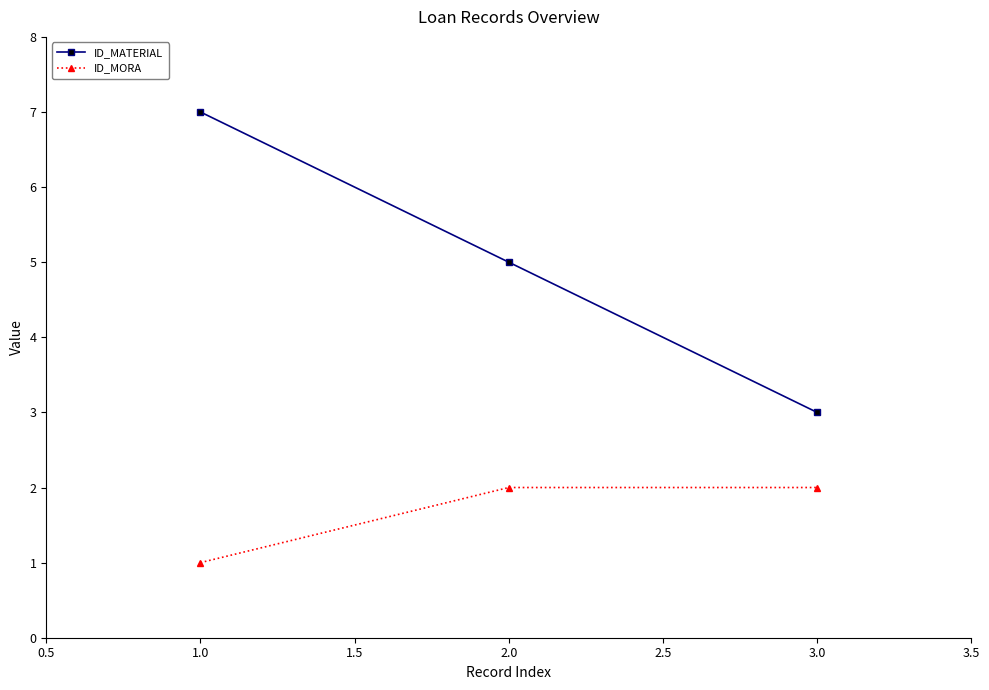

Reading left to right, list all the values displayed in this chart.

ID_MATERIAL: 1.0=7	2.0=5	3.0=3
ID_MORA: 1.0=1	2.0=2	3.0=2